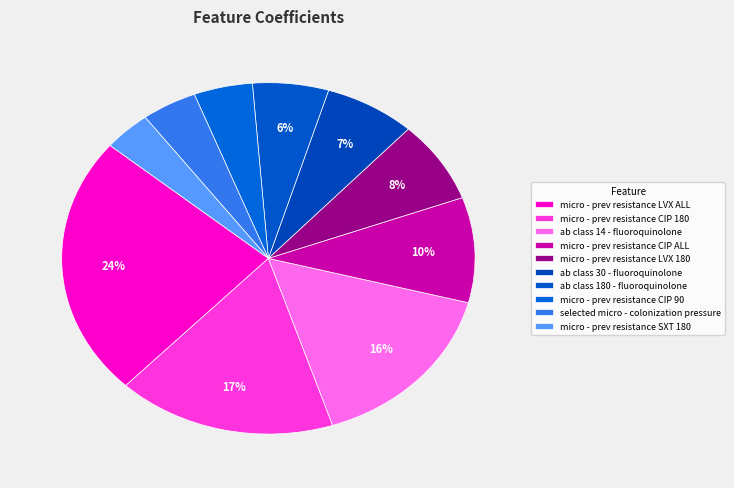

Count the number of slices in the pie.

10